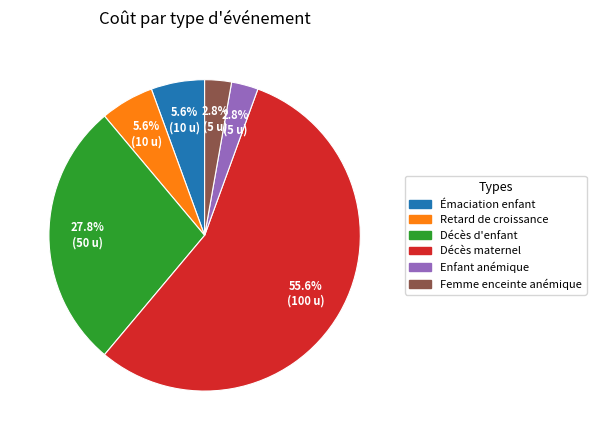

Does any single category account for the majority?

Yes